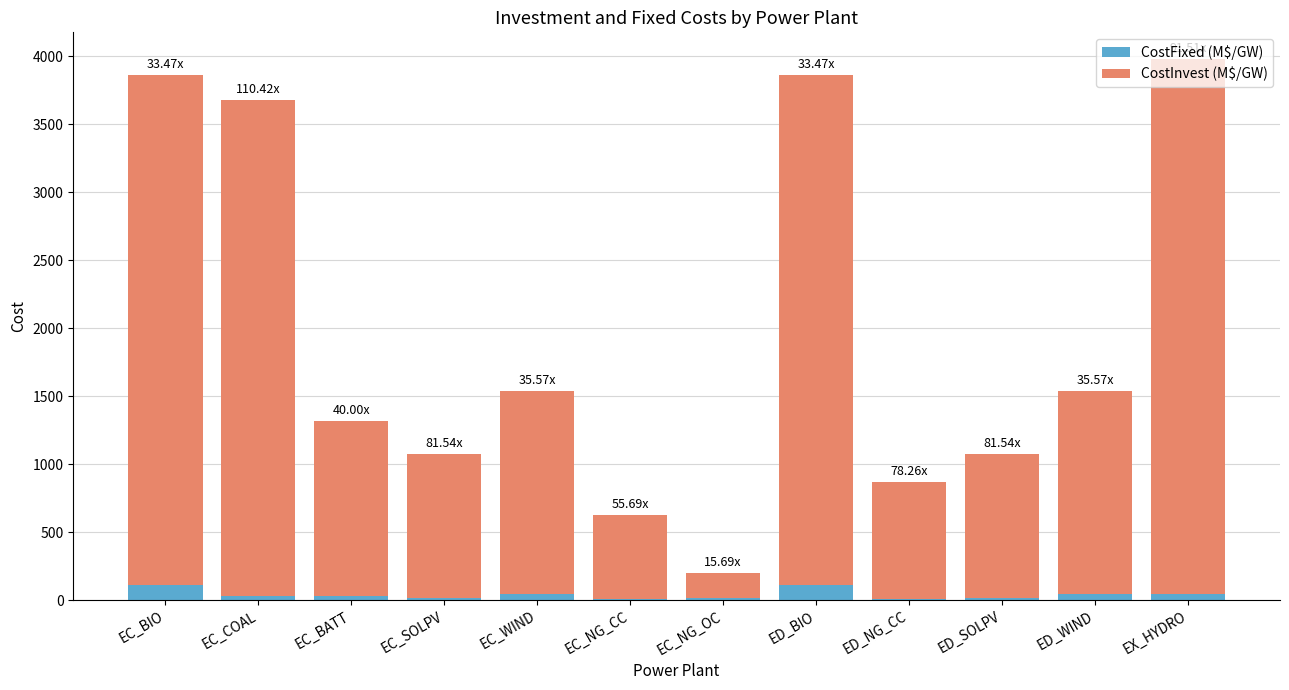

What is the total value across all series at EC_BIO?

3861.0